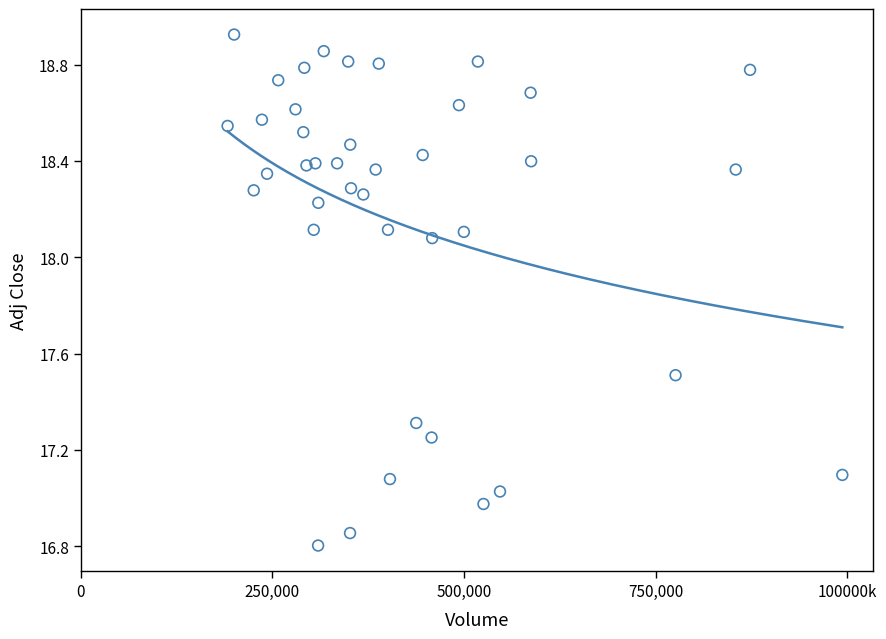

What is the range of X values (max minus min)?

802200.0